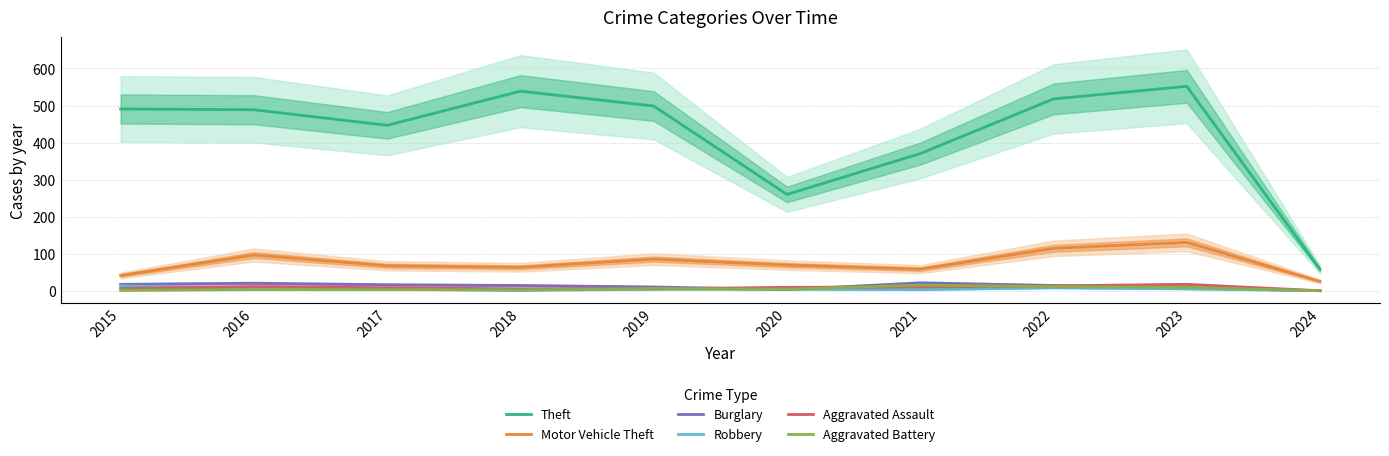

What is the total value across all series at 2018?

634